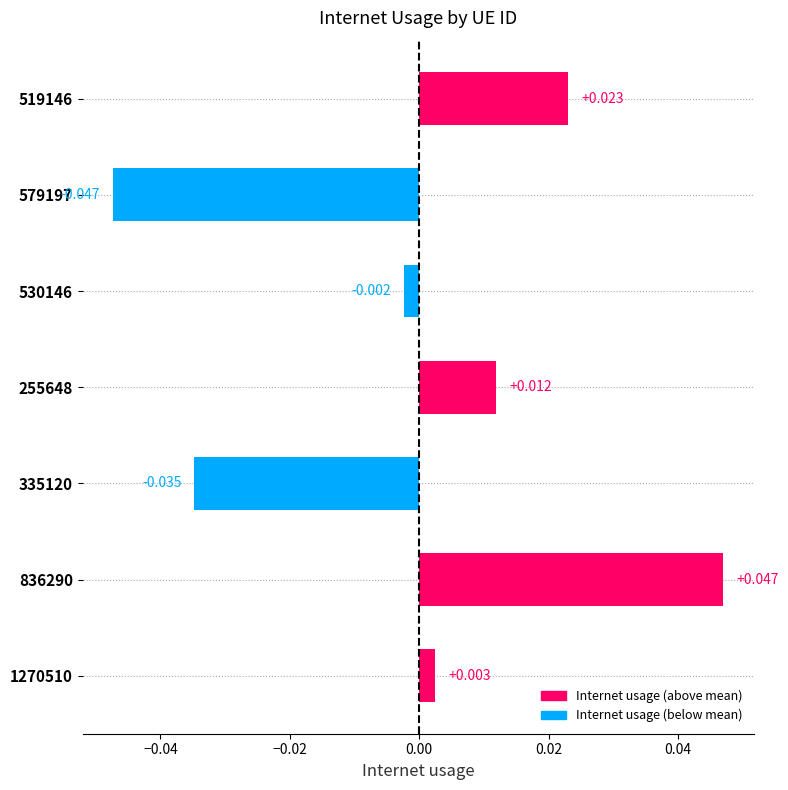

Are the bars grouped side by side (vs. stacked)?

No